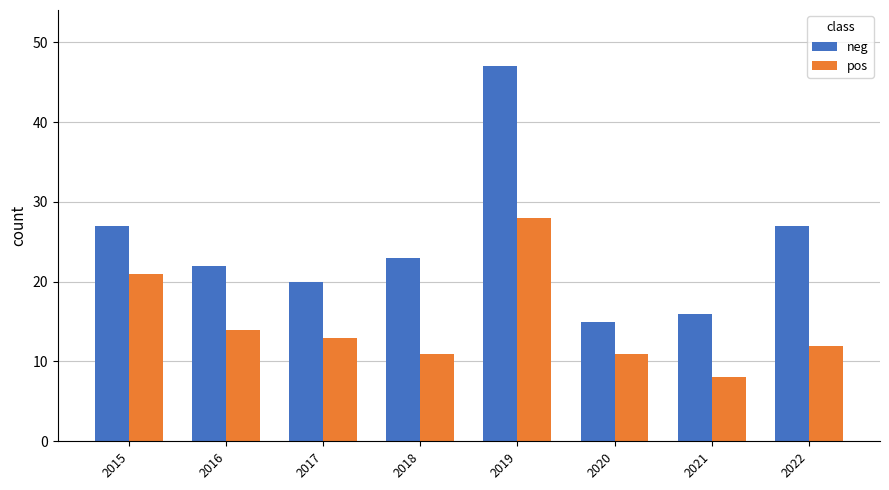

Which category has the highest value in the neg series?

2019